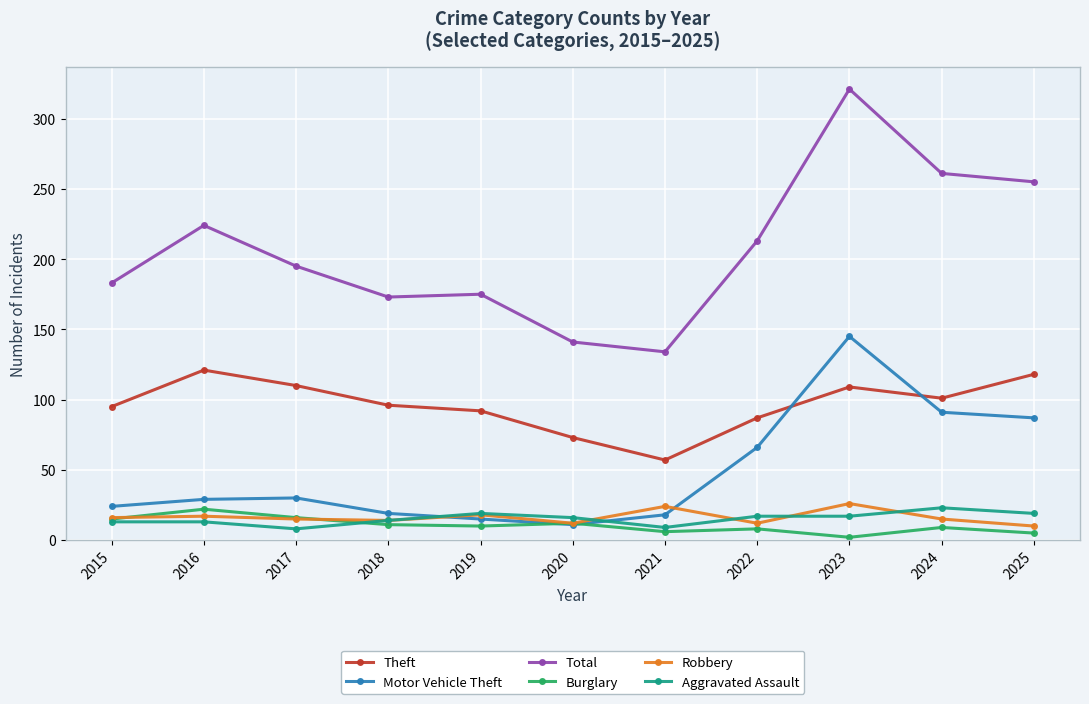

Which series ends up on top after the final intersection of Robbery and Motor Vehicle Theft?

Motor Vehicle Theft